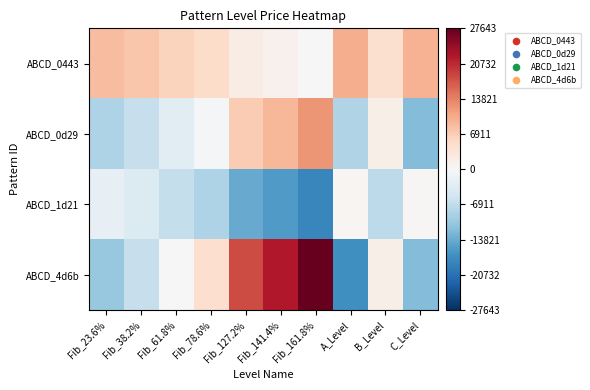

What is the total value across all series at Fib_127.2%?

13196.8